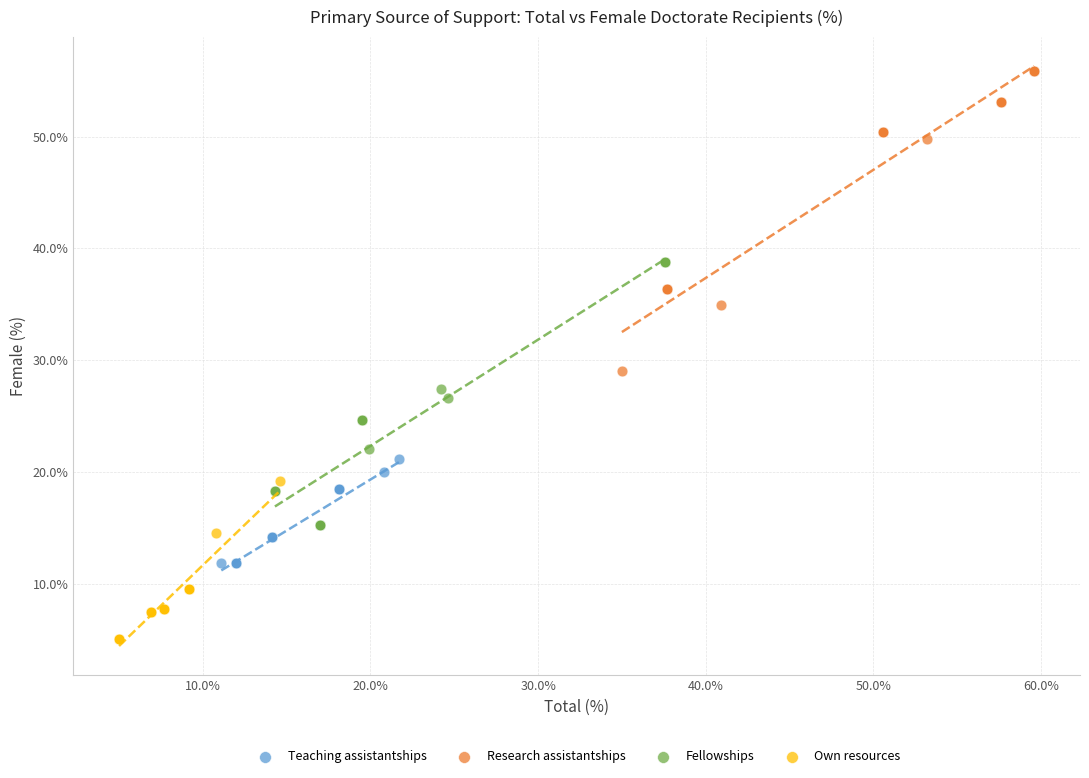

Which series has the widest spread of Y values?

Research assistantships